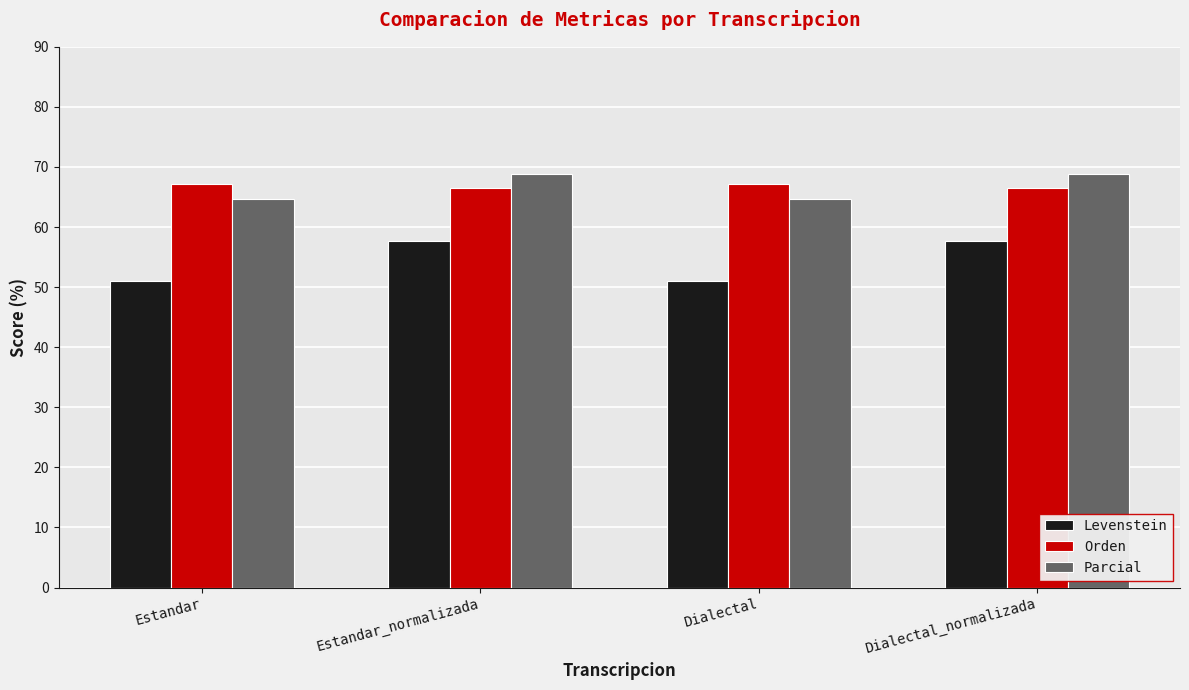

What is the difference between the highest and lowest values at Estandar?

16.2